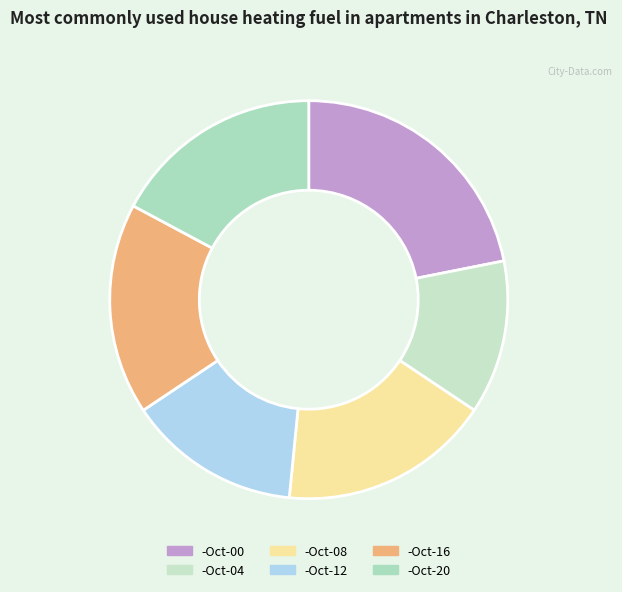

Which slice is the smallest?

-Oct-04